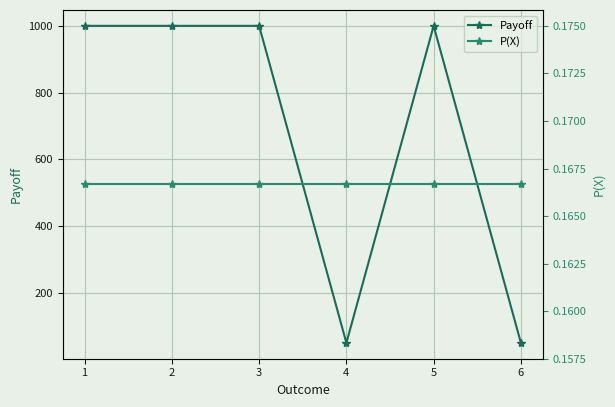

List the series in order of their overall mean, lowest first.

P(X), Payoff